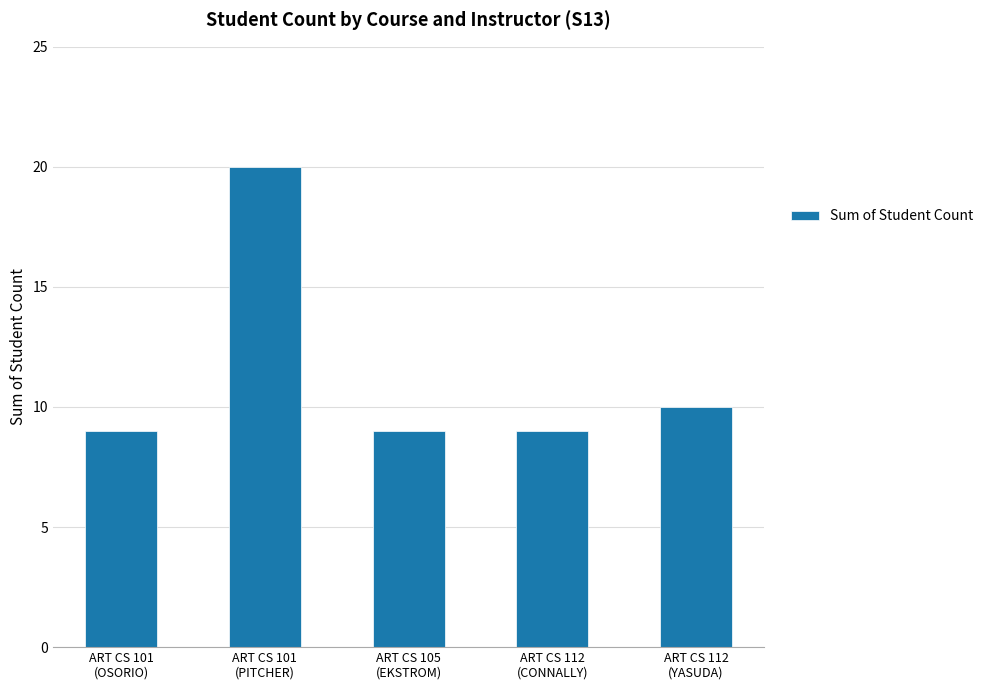

The chart shows a value of 10 at ART CS 112
(YASUDA). True or false?

True